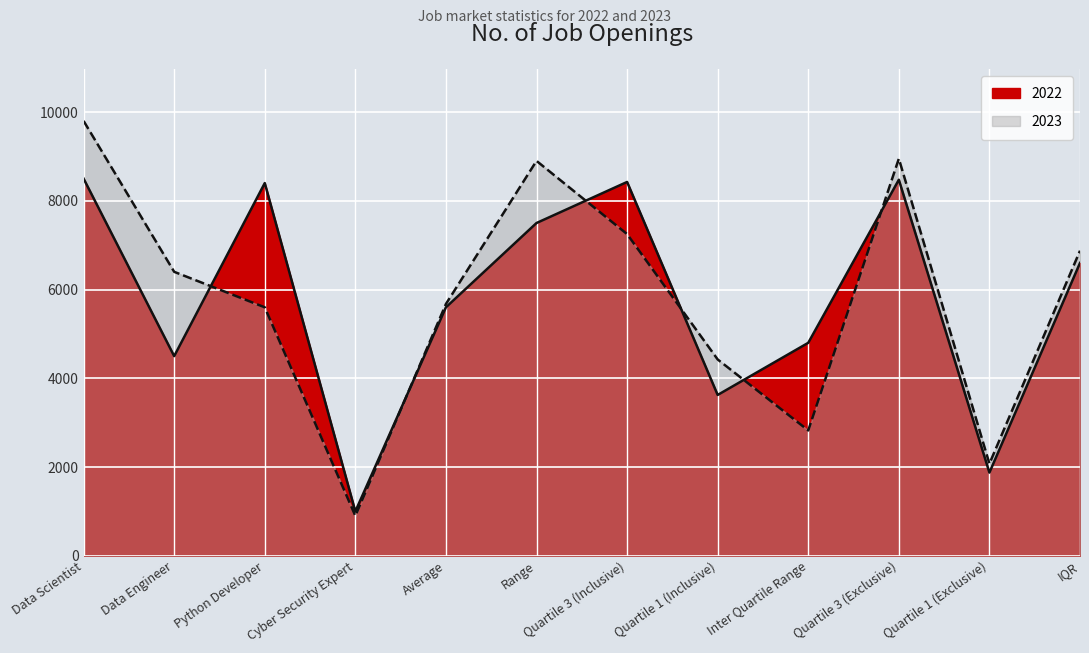

How many series are shown in this chart?

2